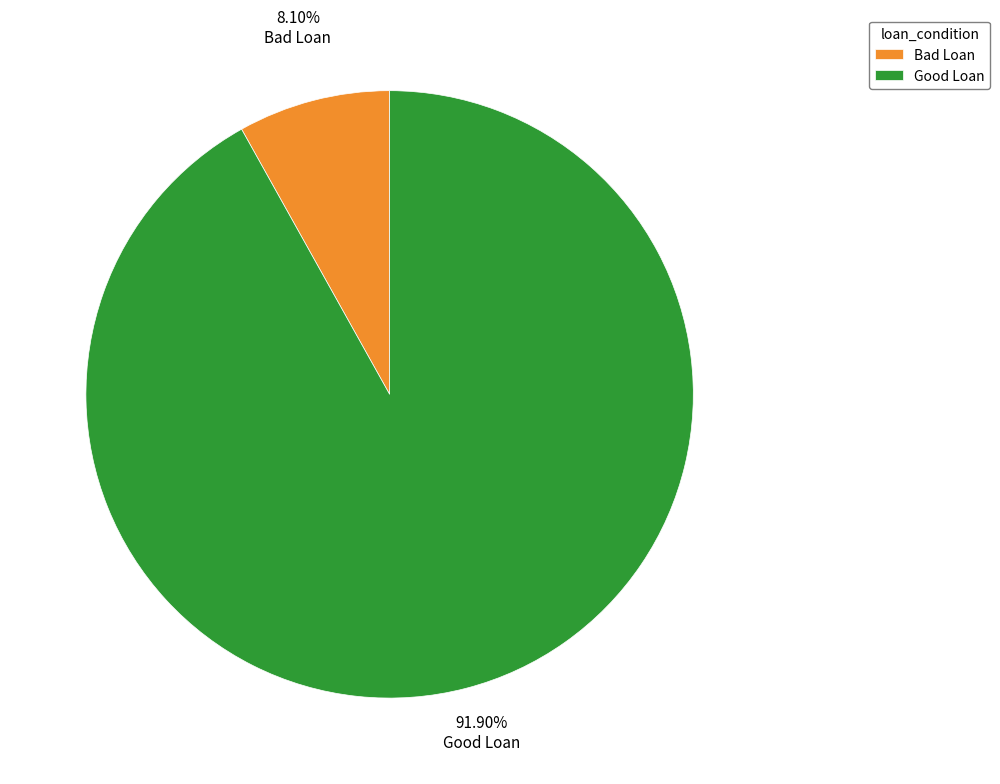

Does any single category account for the majority?

Yes